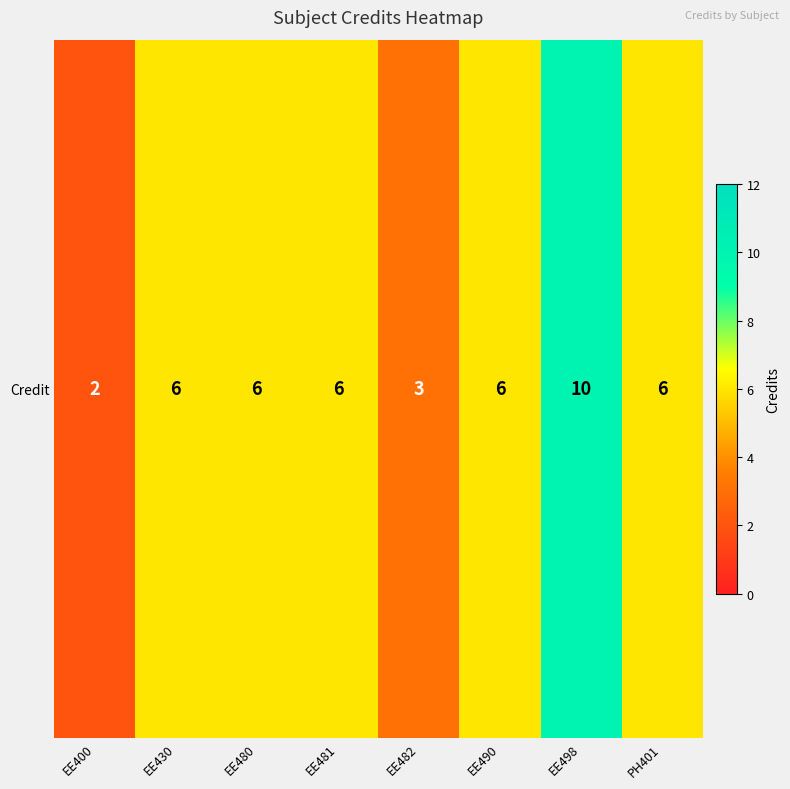

What is the approximate value at PH401?

6